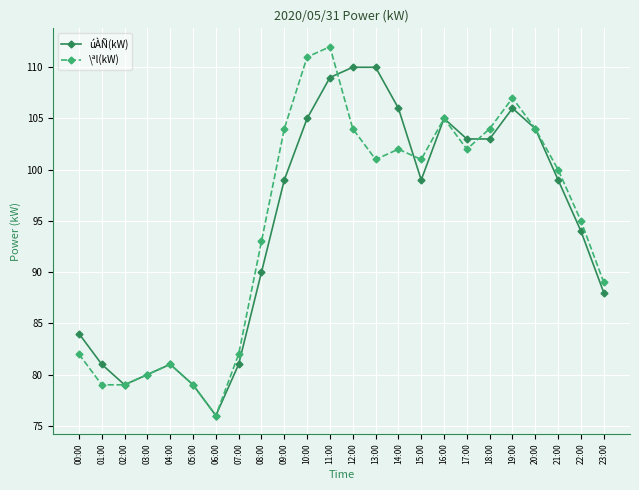

What is the label of the 16th point from the left?

15:00